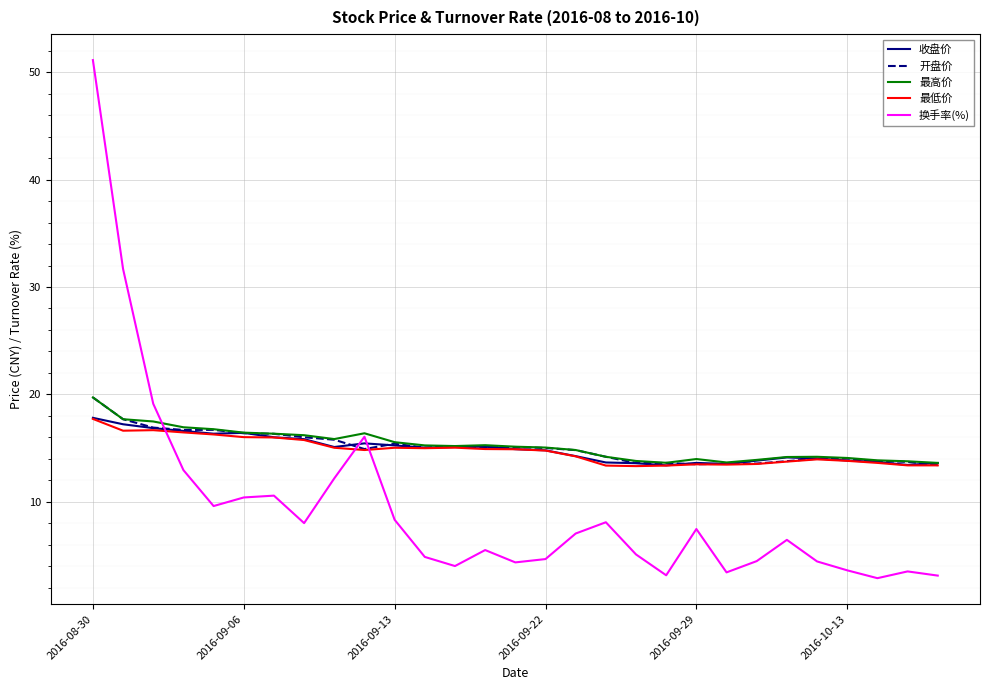

Which series has the largest range (max minus min)?

换手率(%)